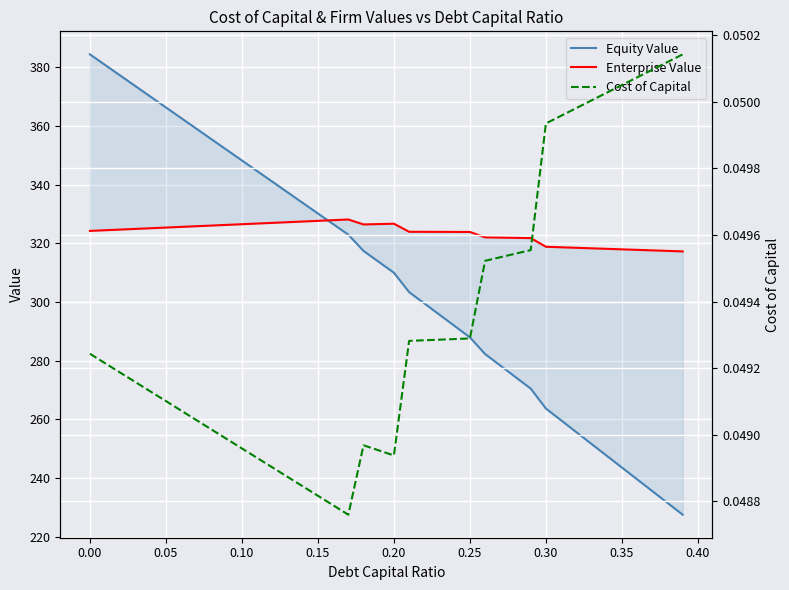

The Equity Value series shows 263.7 at 0.30. True or false?

True